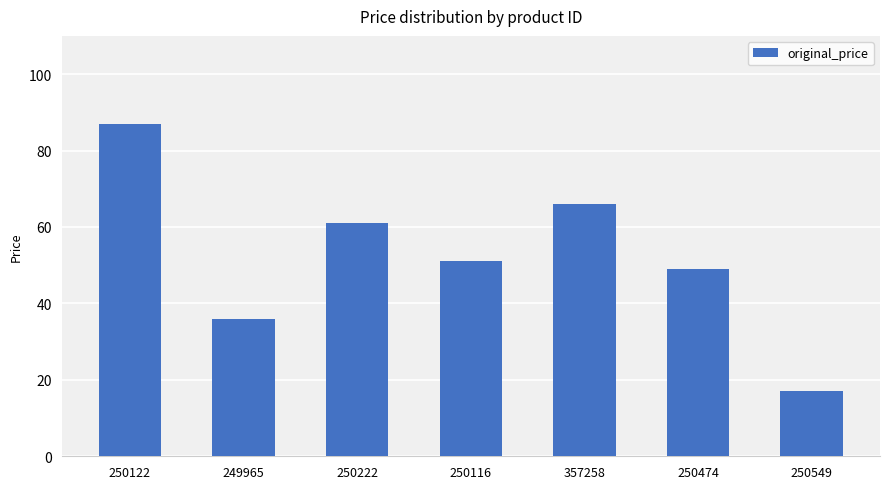

What is the change in value from 249965 to 250474?

+13